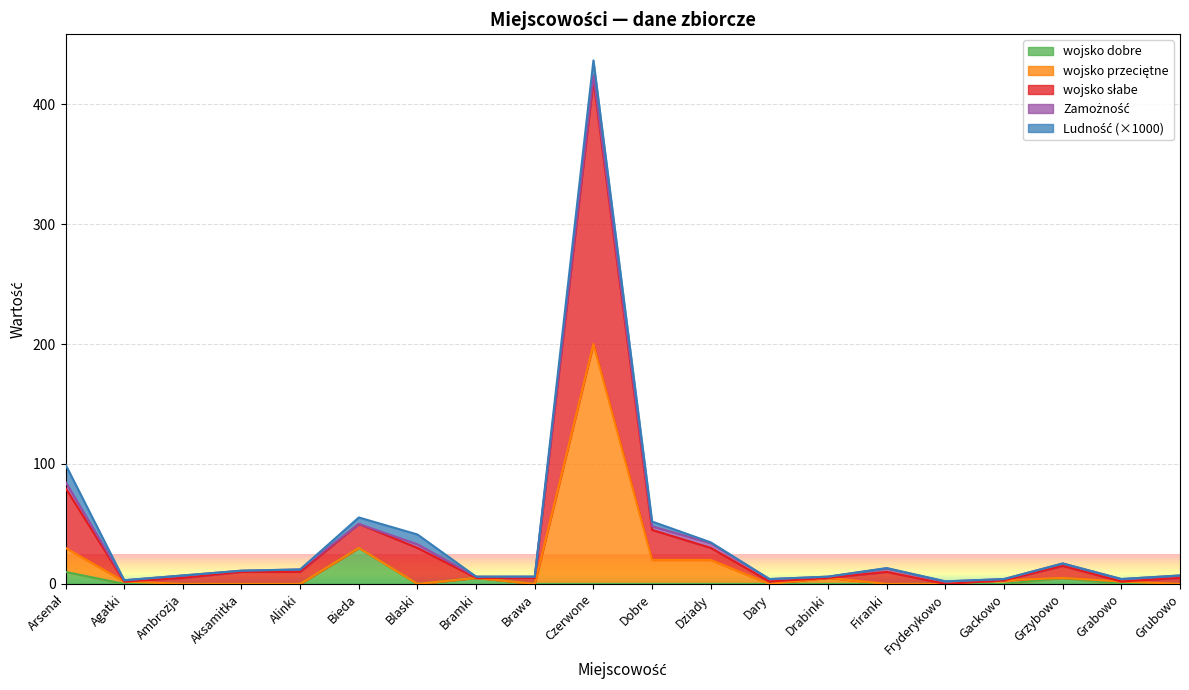

What is the label of the 11th point from the right?

Czerwone